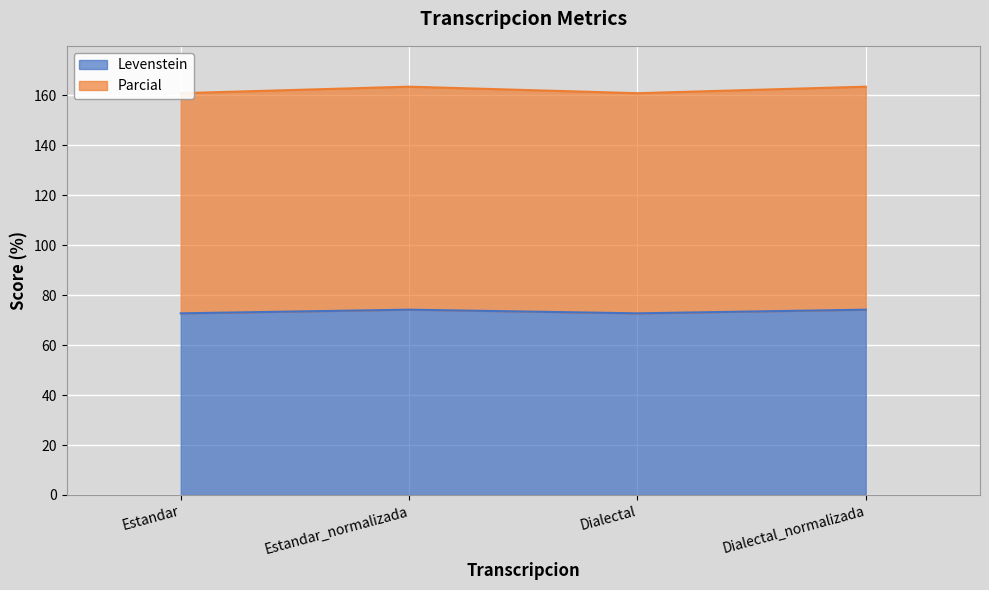

The value of Levenstein at Estandar_normalizada is 128.4. True or false?

False